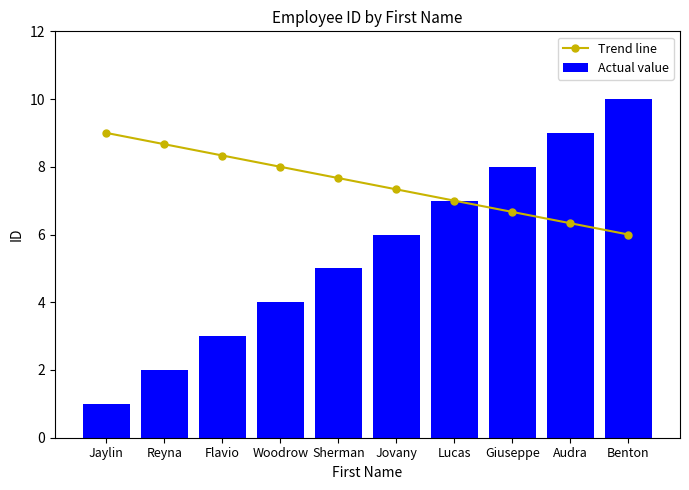

Rank the categories by Actual value value from highest to lowest.

Benton, Audra, Giuseppe, Lucas, Jovany, Sherman, Woodrow, Flavio, Reyna, Jaylin